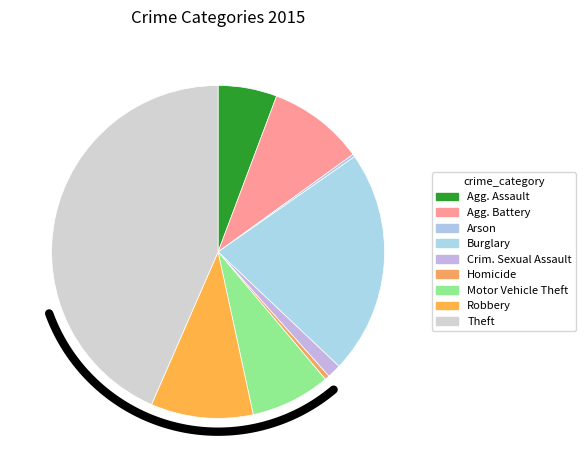

How many slices are in this pie chart?

9